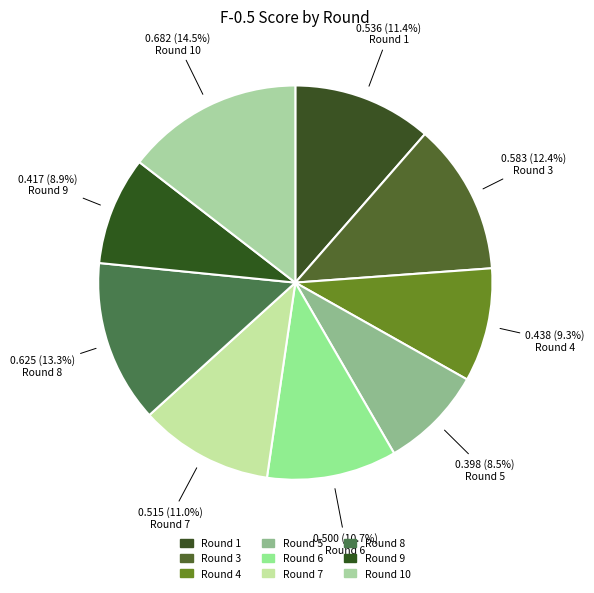

Count the number of slices in the pie.

9